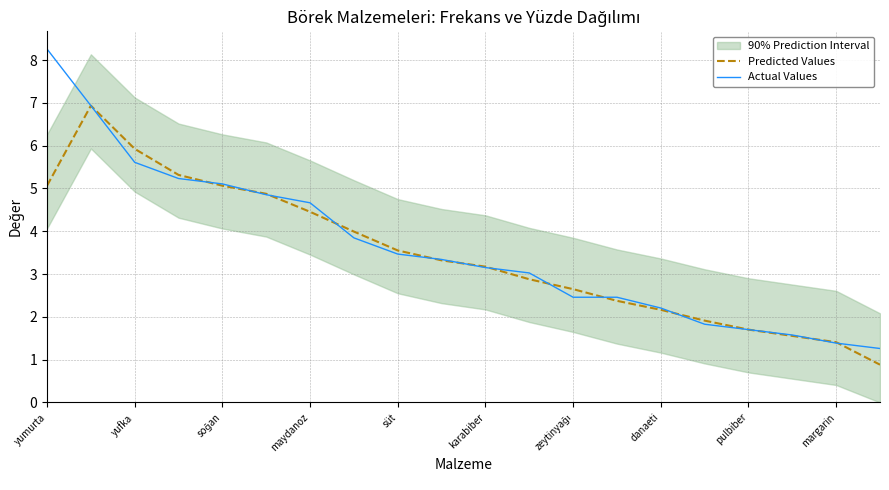

Rank the series by their average value, from lowest to highest.

Predicted Values, Actual Values